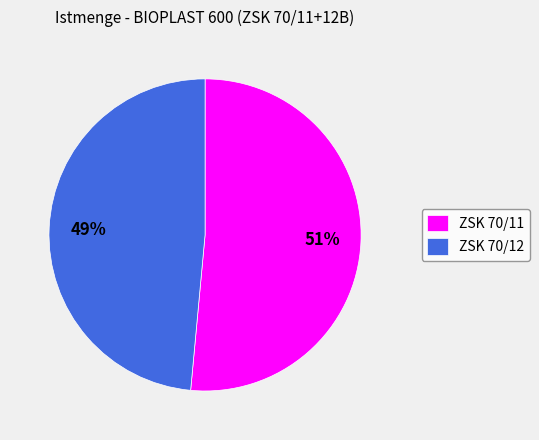

What percentage is the ZSK 70/12 slice, to the nearest percent?

49%